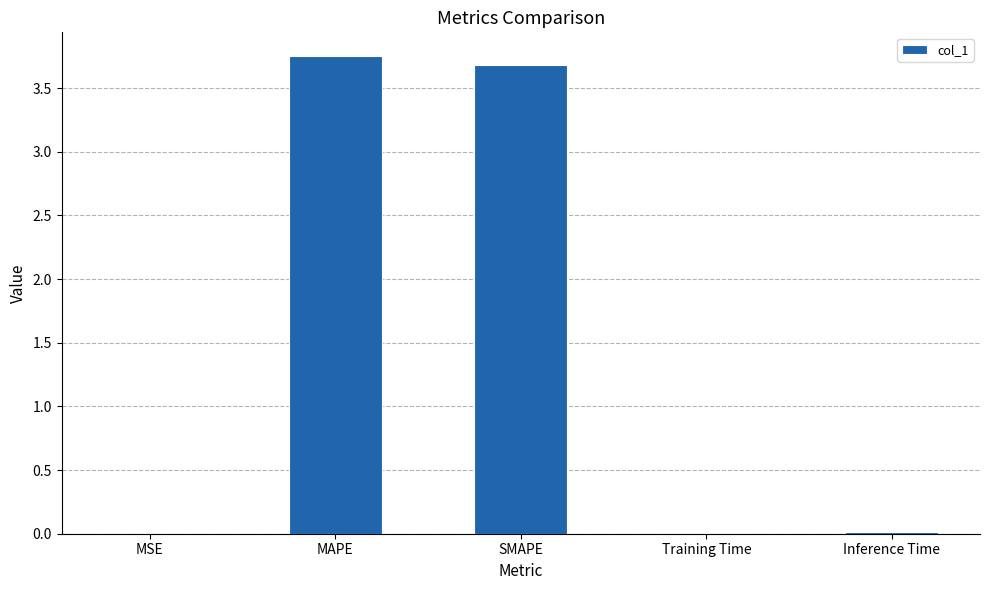

The chart shows a value of 0.0 at Inference Time. True or false?

True